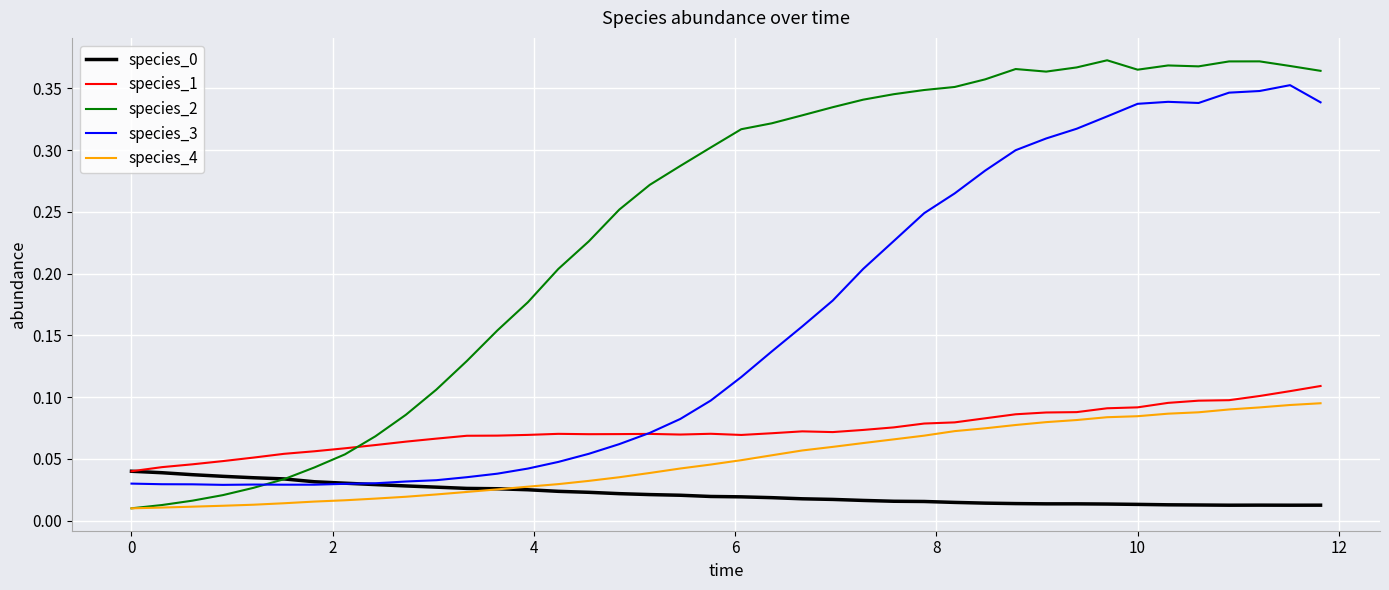

Which series has the largest total across all categories?

species_2